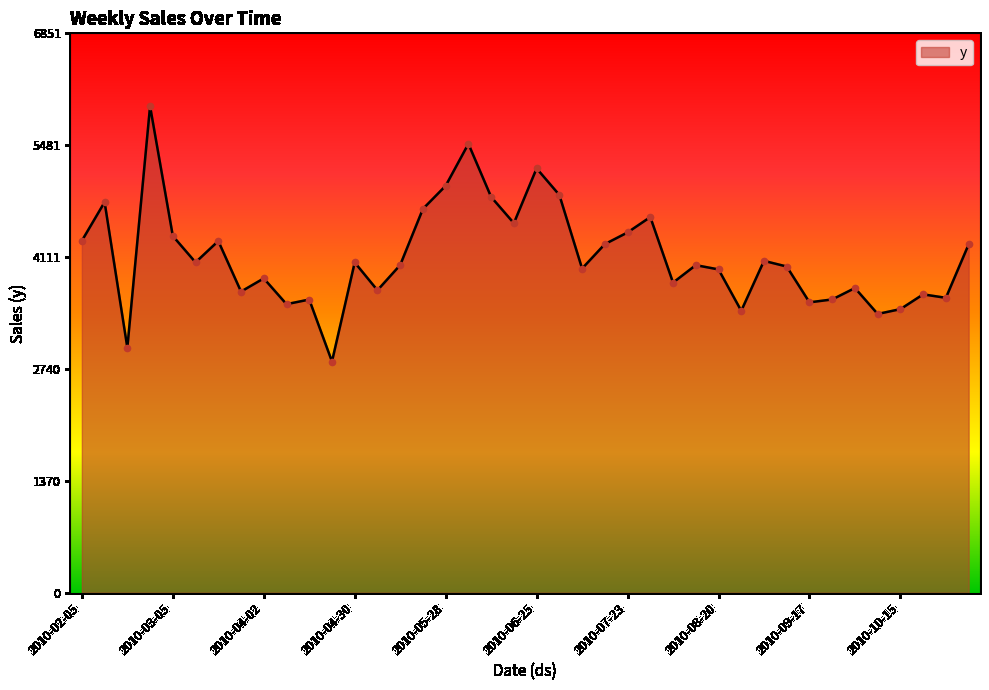

What is the difference between the maximum and minimum values?

3126.0